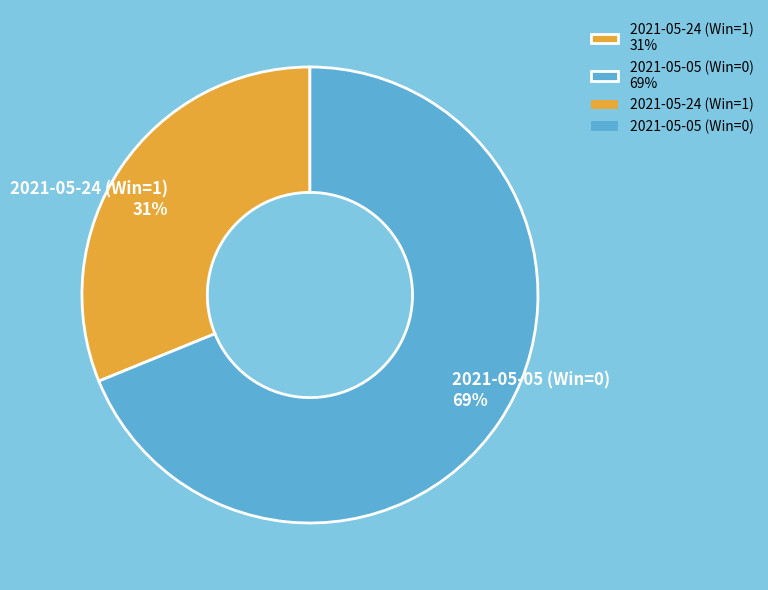

How many slices are in this pie chart?

2